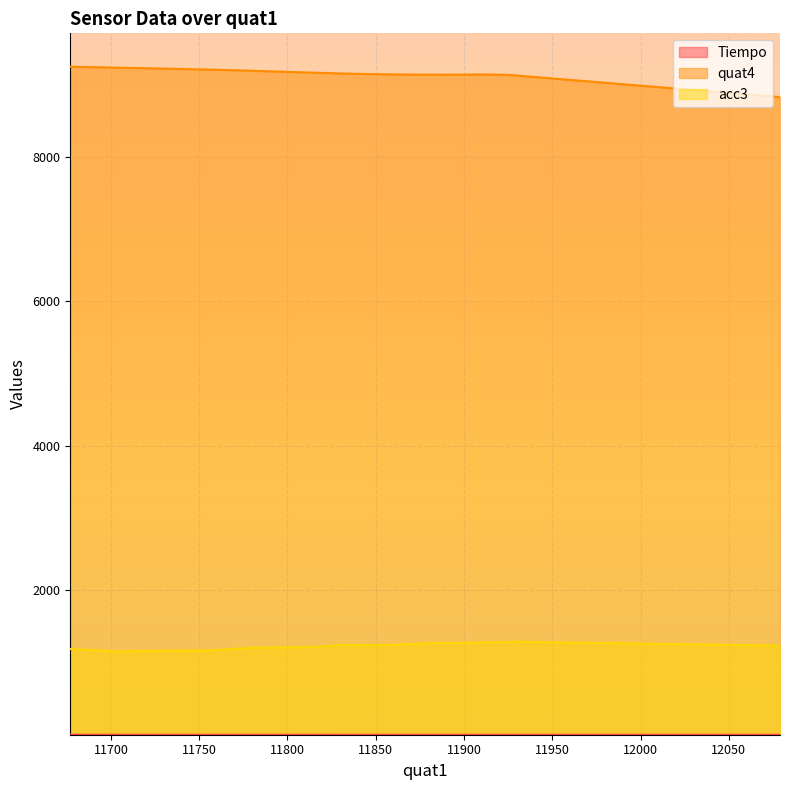

What are all the series names shown in the legend?

Tiempo, quat4, acc3